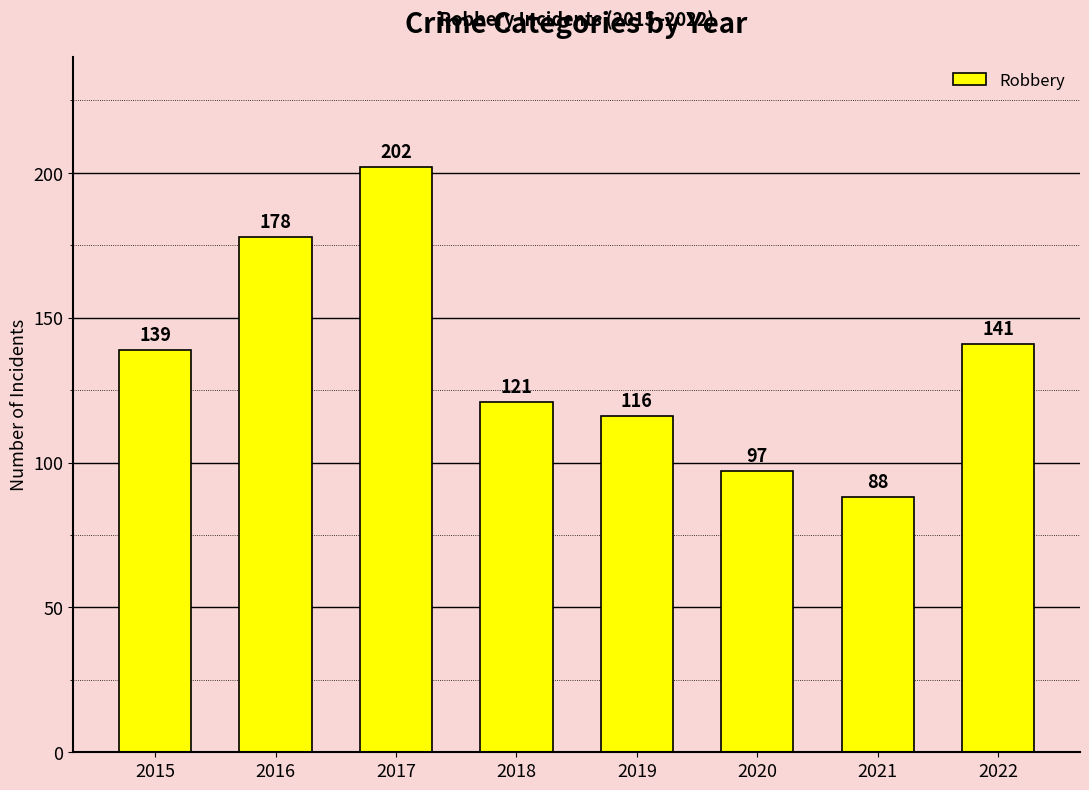

At which label is the value closest to 145?

2022